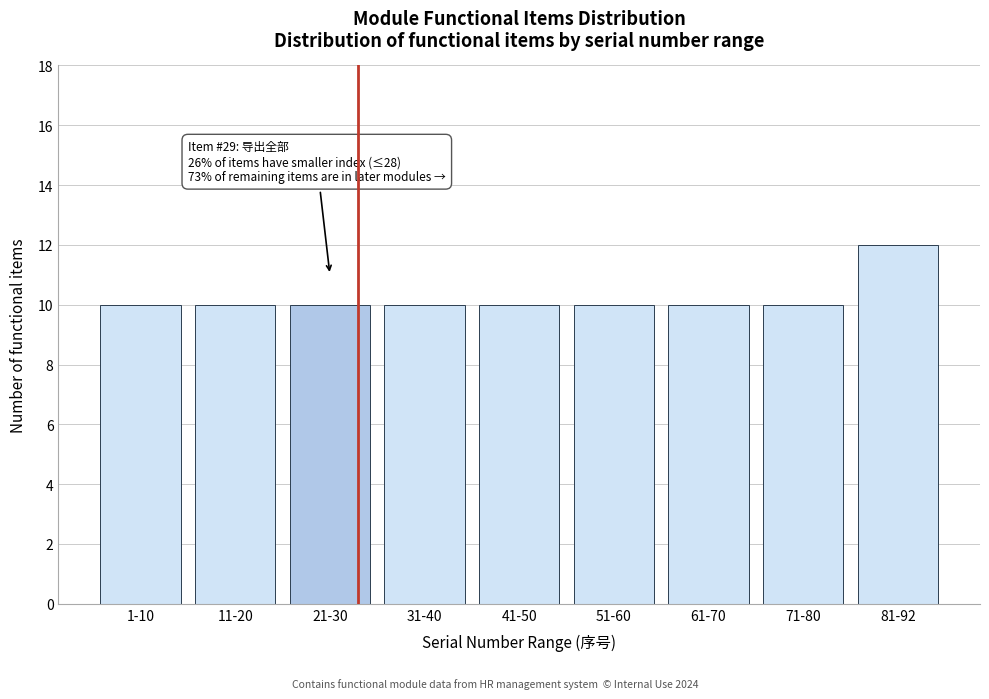

Reading left to right, extract all data points from this chart.

1-10=10	11-20=10	21-30=10	31-40=10	41-50=10	51-60=10	61-70=10	71-80=10	81-92=12